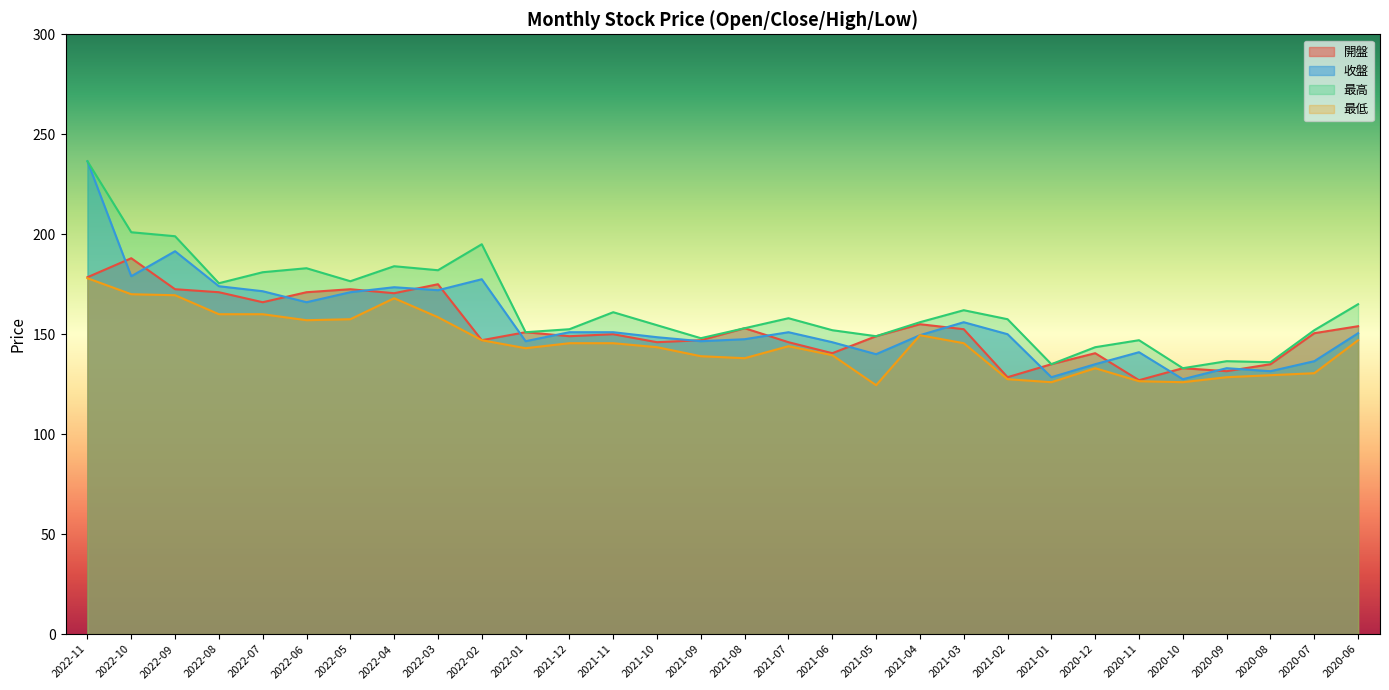

Rank the series by their average value, from lowest to highest.

最低, 開盤, 收盤, 最高